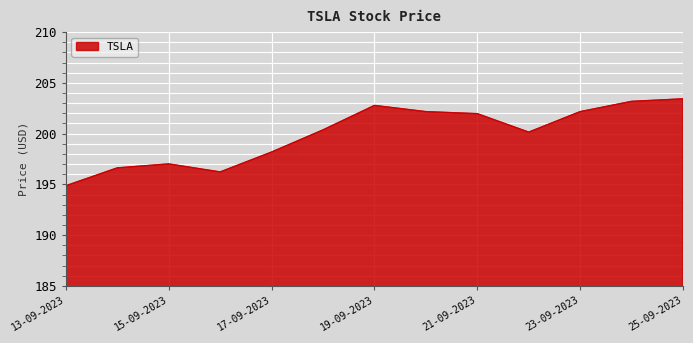

What is the maximum value shown in the chart?

203.4